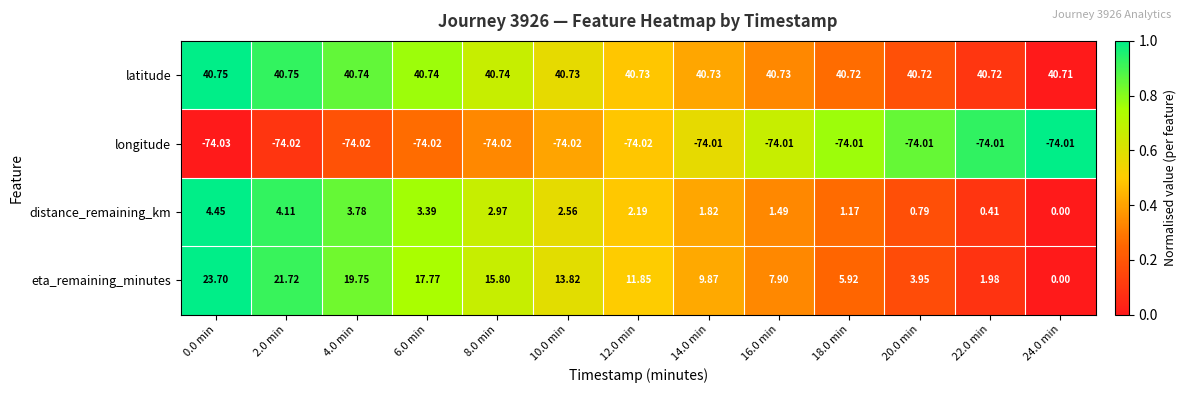

Which series has the largest total across all categories?

latitude